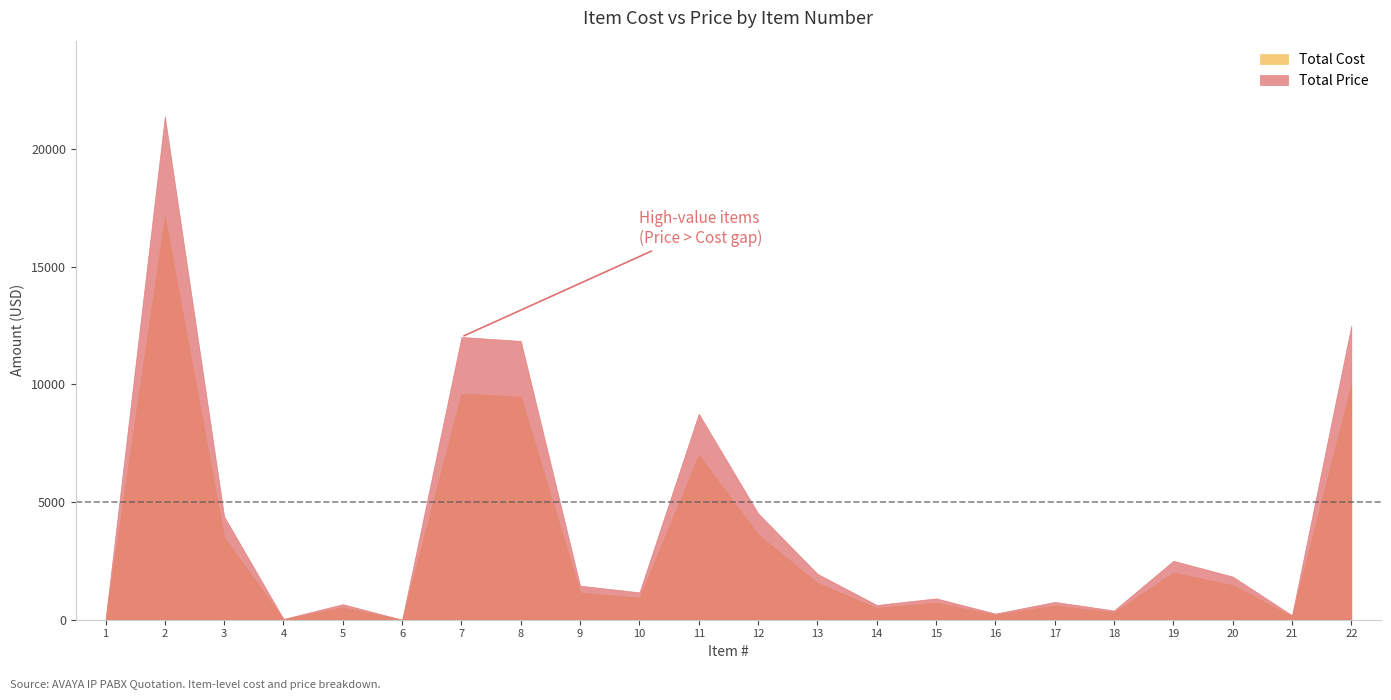

What are all the series names shown in the legend?

Total Cost, Total Price